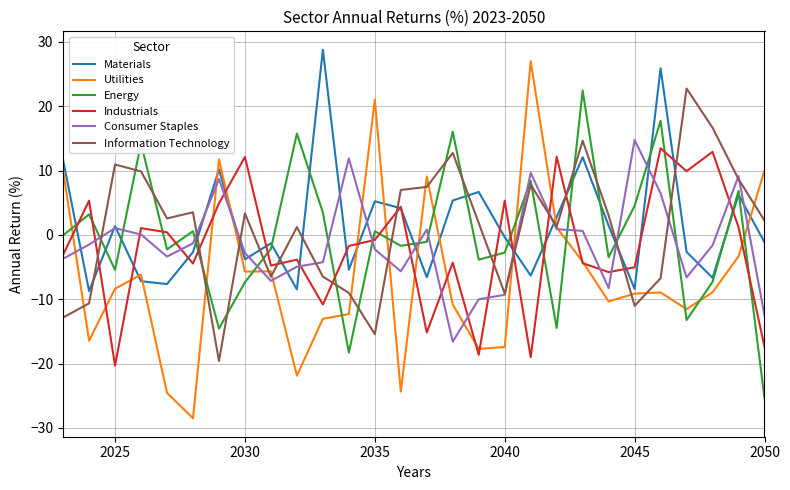

What is the maximum value shown in the chart?

28.8